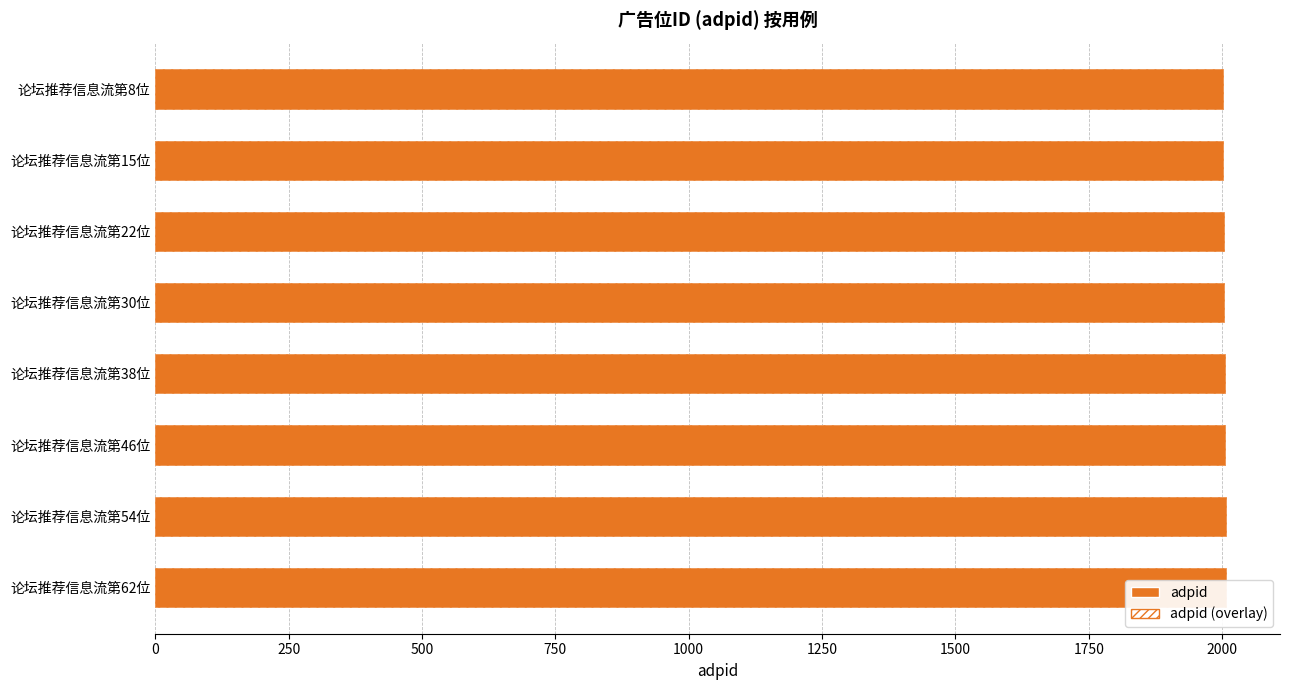

What is the lowest value of the adpid (overlay) series?

2001